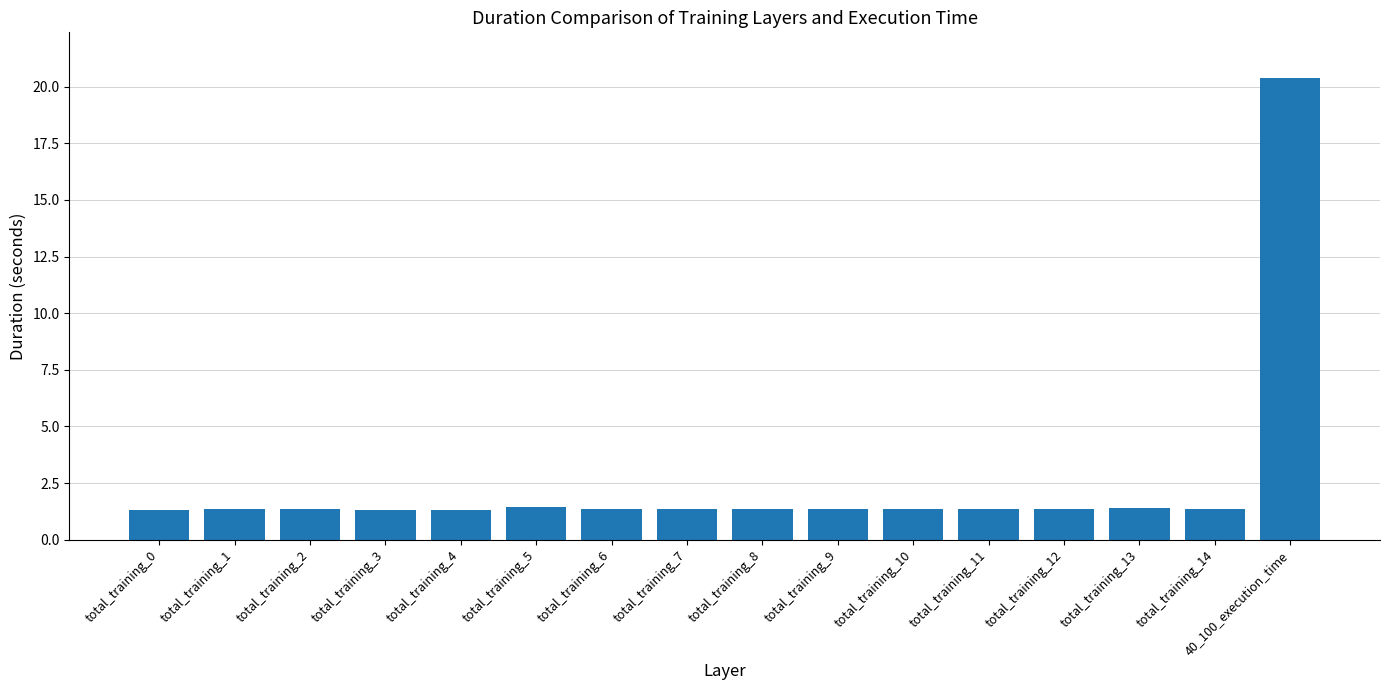

How many distinct data groups are displayed?

1